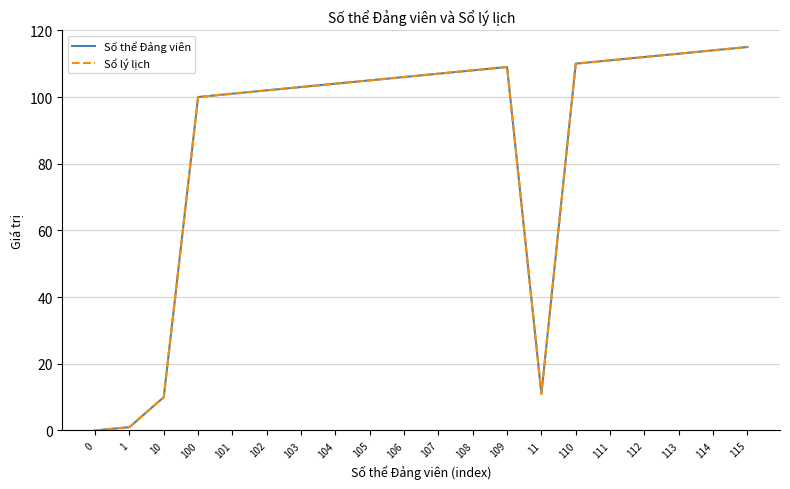

What is the highest value of the Số thể Đảng viên series?

115